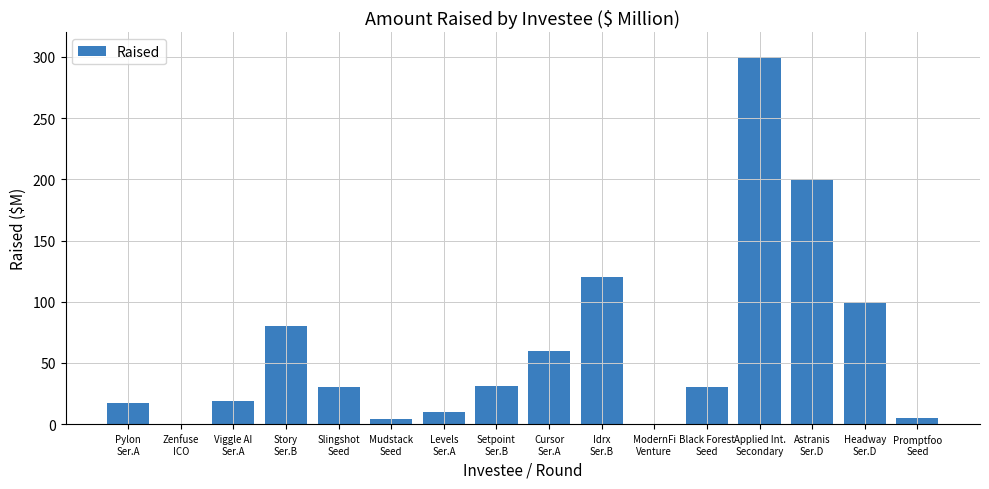

What is the sum of all values?

1006.7